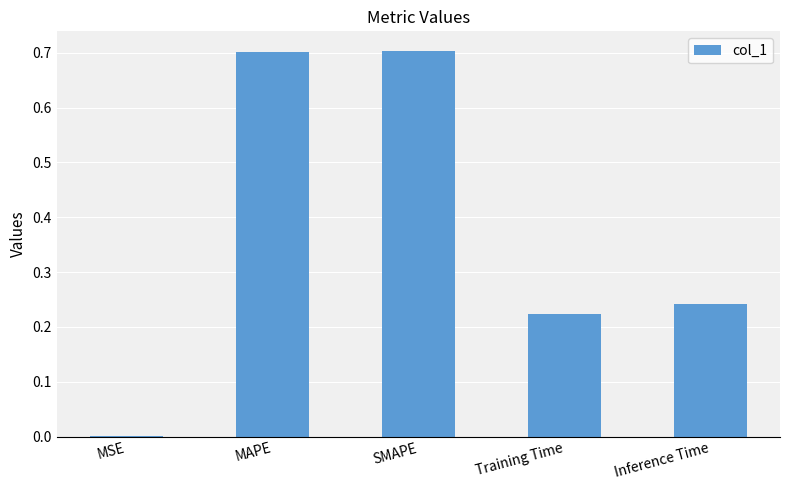

What is the maximum value shown in the chart?

0.7